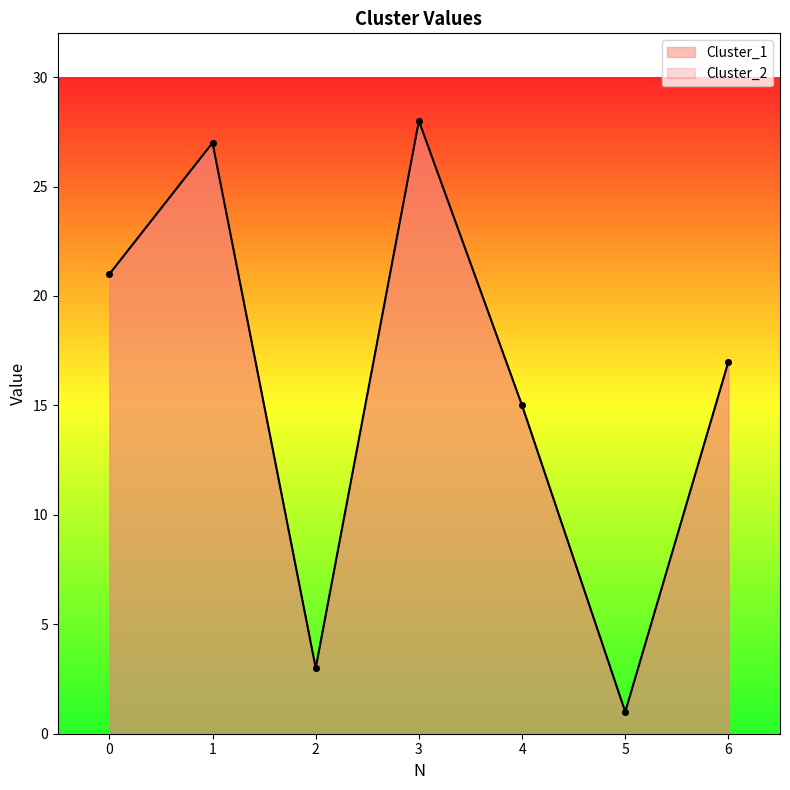

What is the difference between the second highest and minimum values in the Cluster_2 series?

26